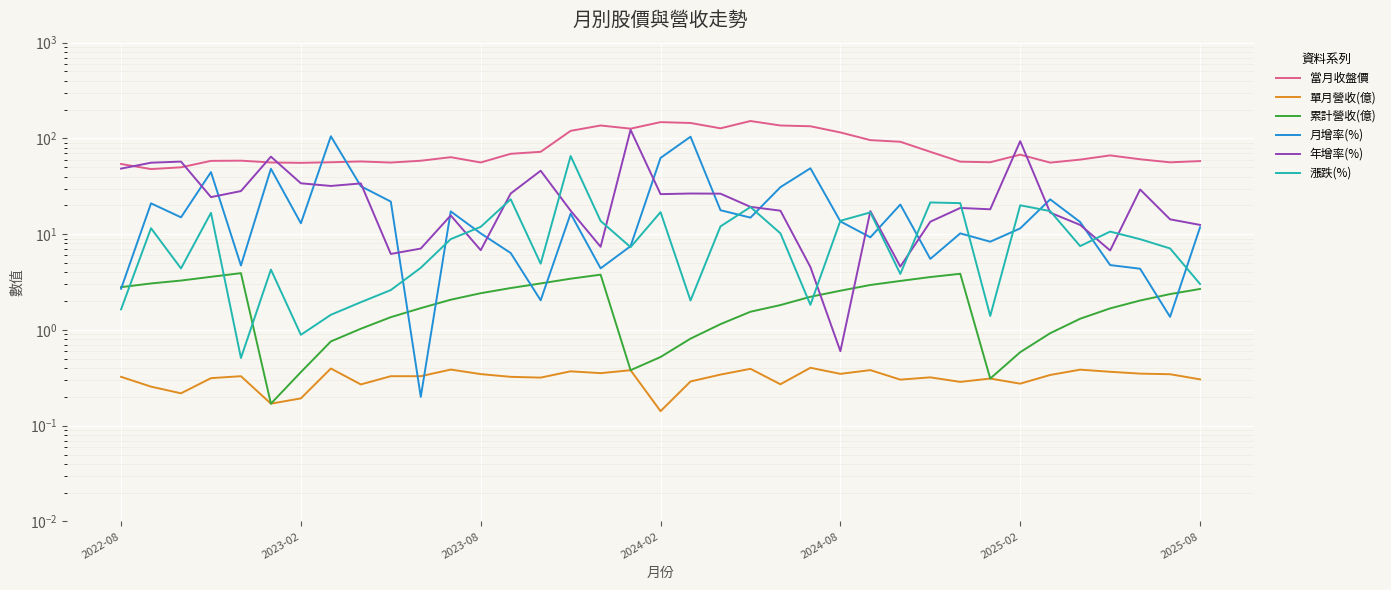

Between 27 and 34, which series saw the biggest shift?

年增率(%)